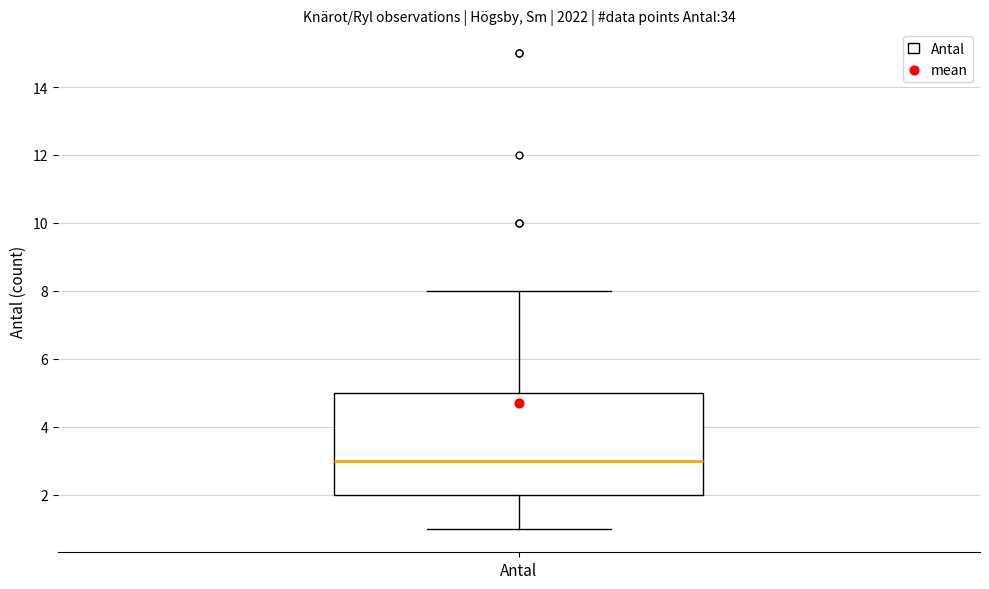

Transcribe this box plot: give where the median line is, the range the box spans, and where the two whiskers end, as read against the y-axis. The values are not printed on the chart, so give them approximately, as read against the axis.

median 3, box 2 to 5, whiskers 1 to 8